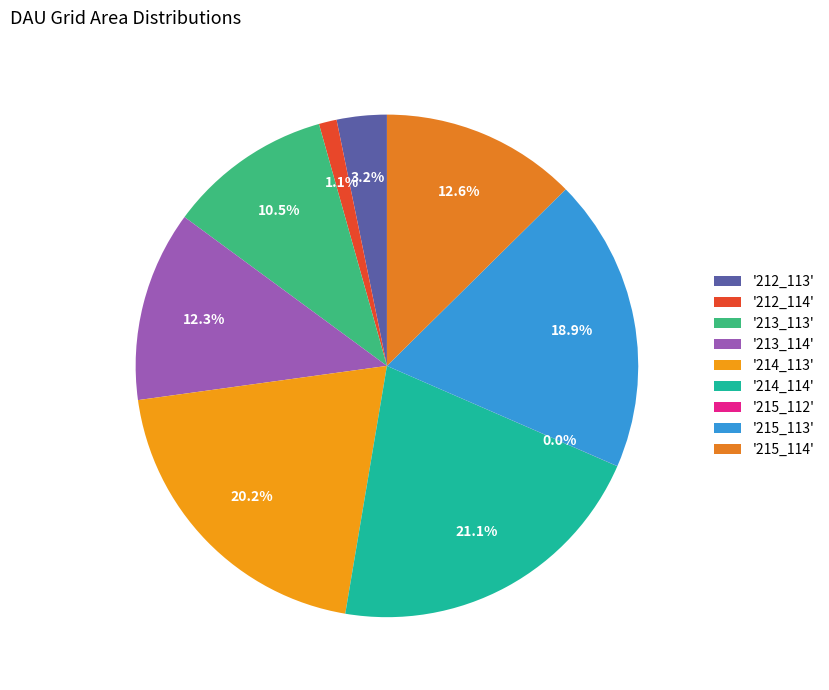

To the nearest percent, what is the average slice percentage?

11%